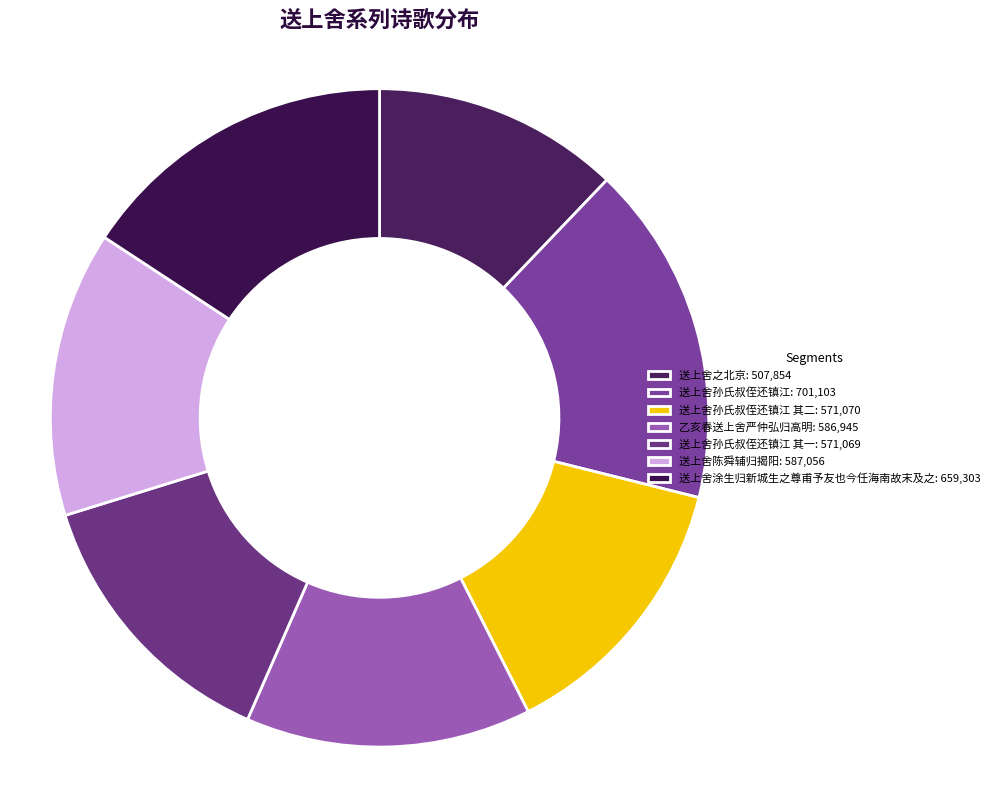

Is there a majority slice in this chart?

No